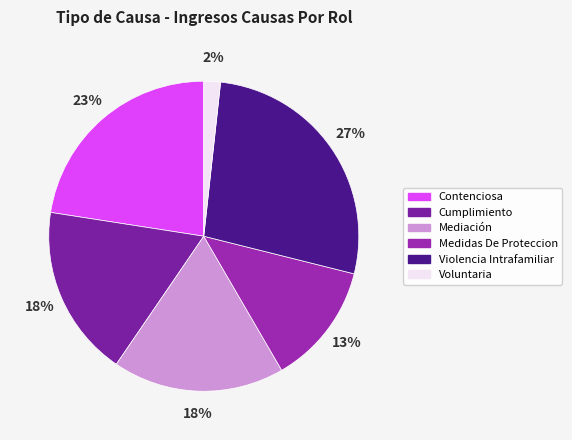

Between Mediación and Contenciosa, which is larger?

Contenciosa